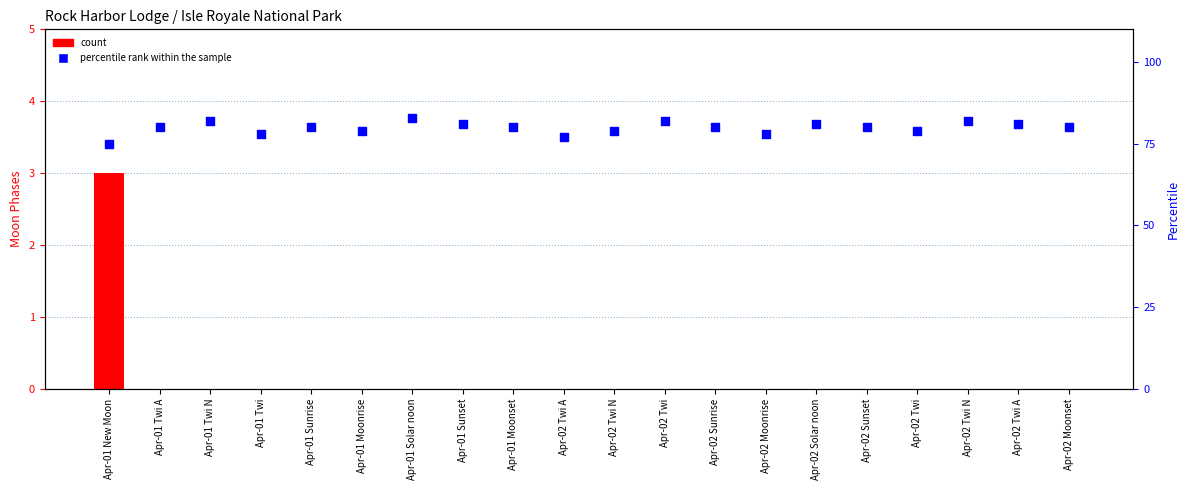

Which series has the largest total across all categories?

percentile rank within the sample